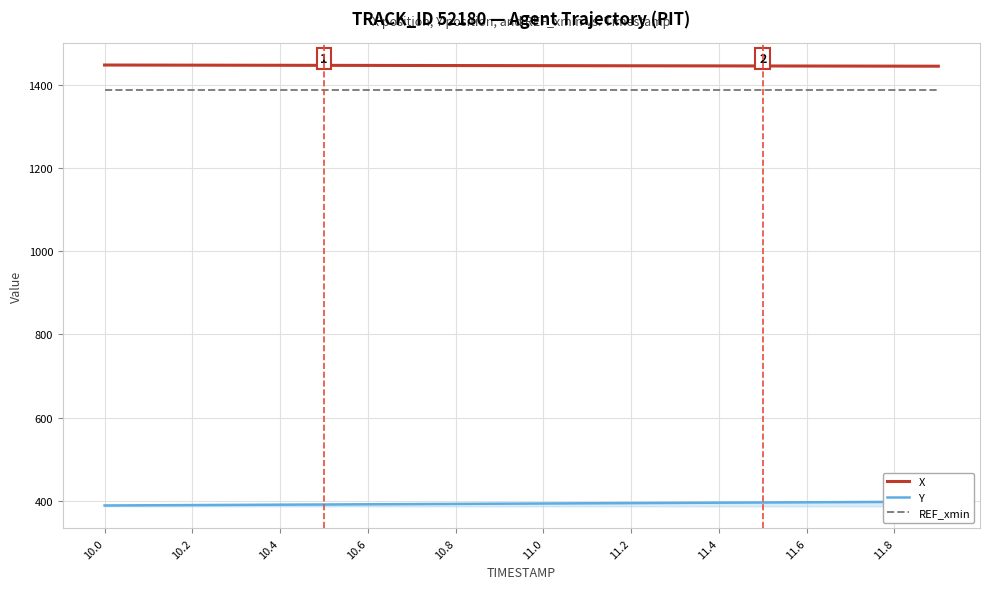

How many lines are shown in the chart?

3